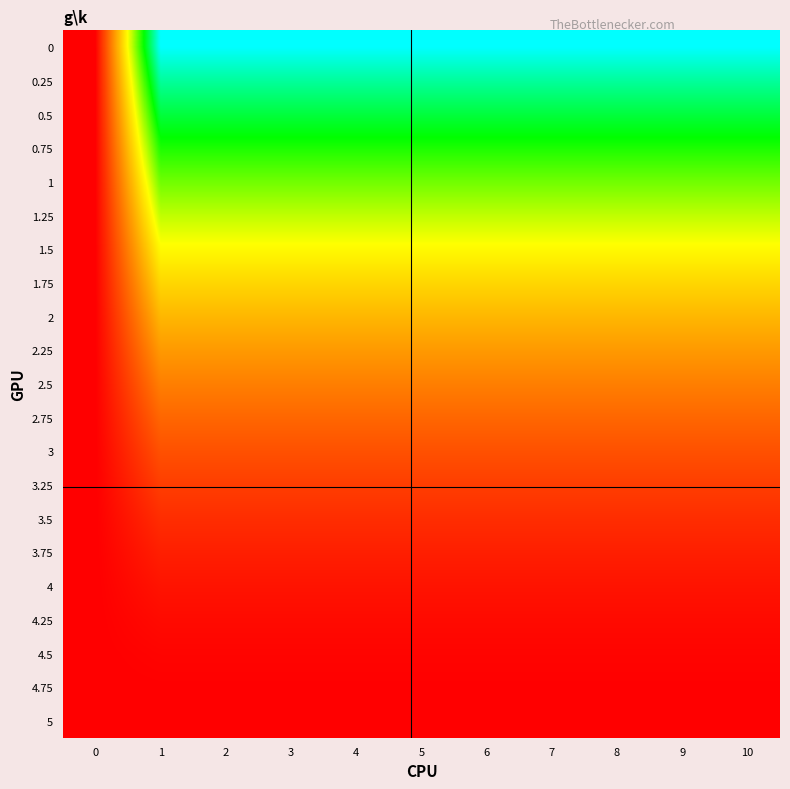

What is the difference between the highest and lowest values at 9?

25.0